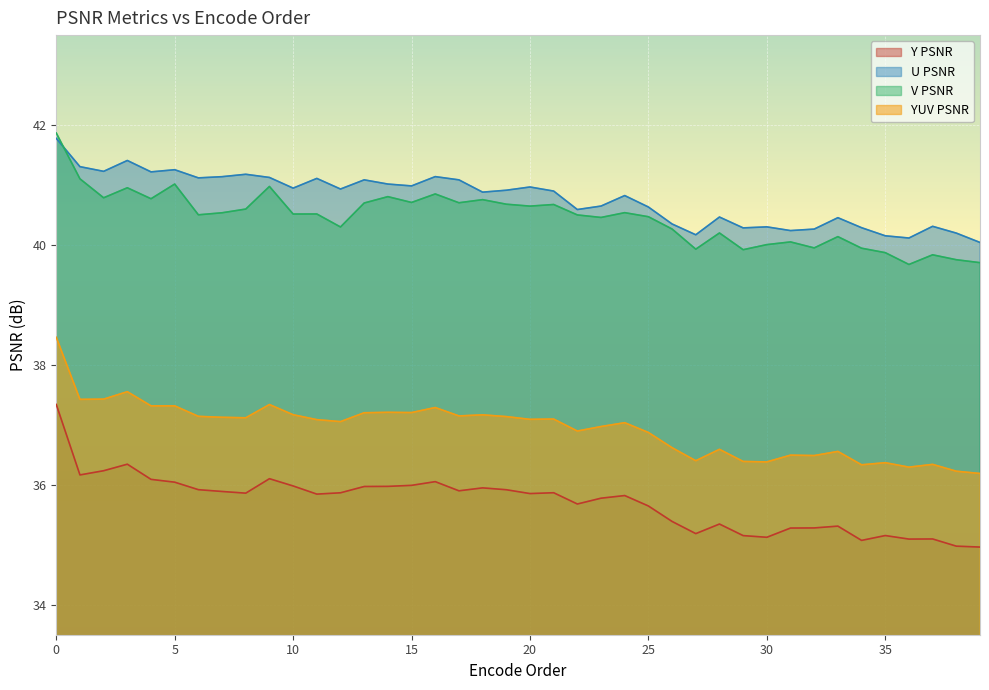

The value of Y PSNR at 27 is 35.2. True or false?

True